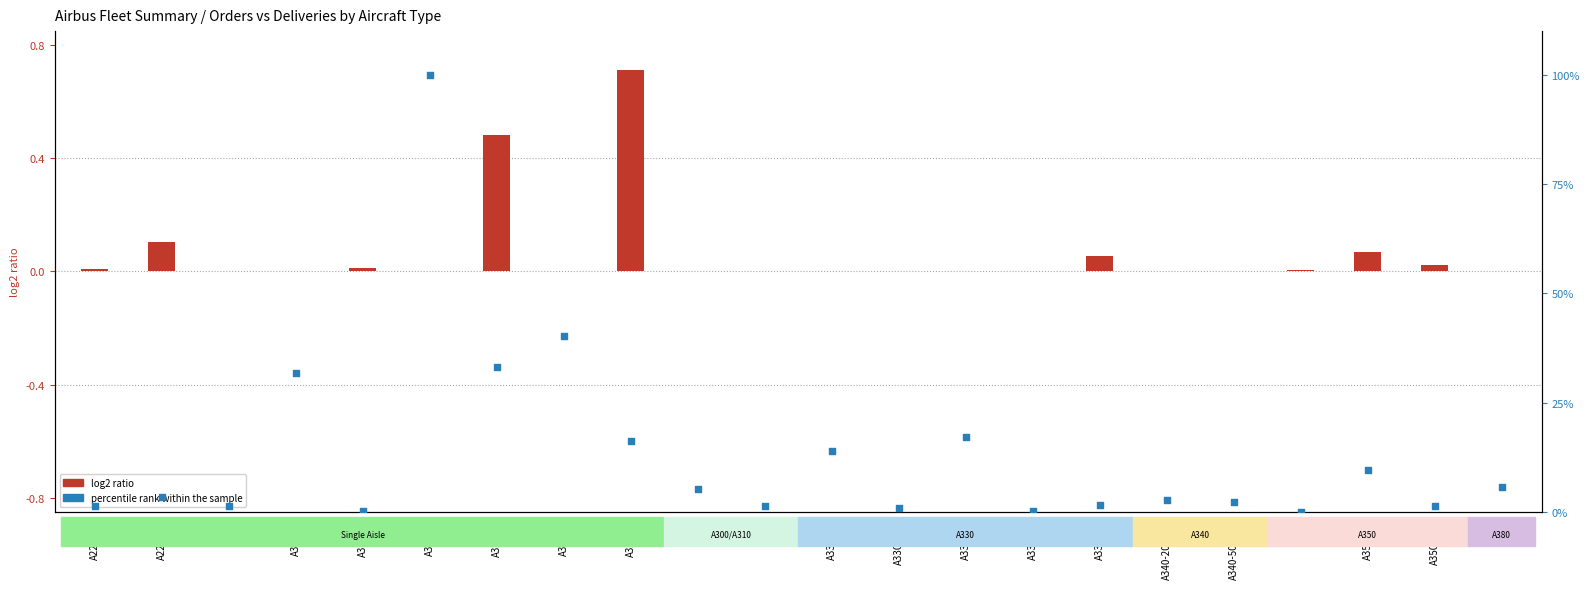

At how many categories does at least one series exceed 12?

7